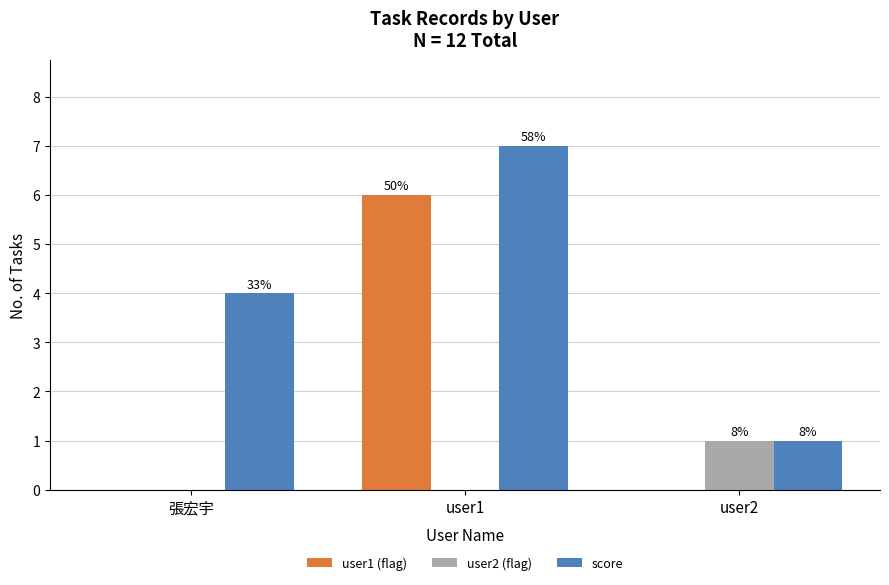

What is the maximum value shown in the chart?

7